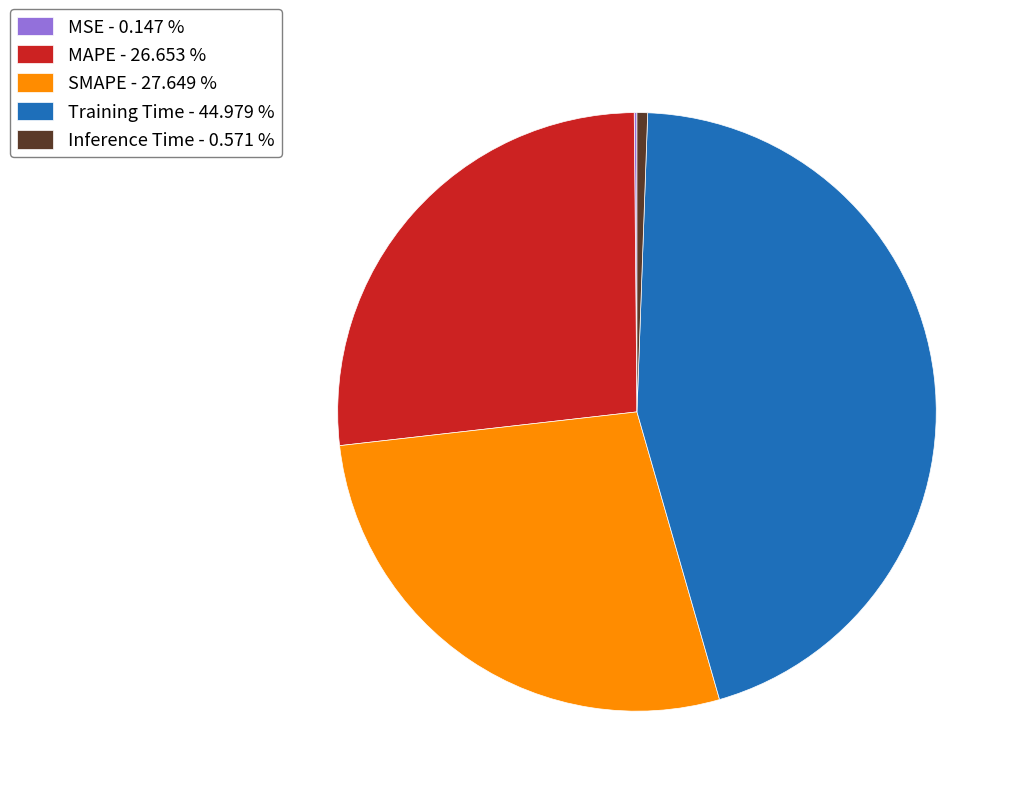

Which has a higher value, Inference Time - 0.571 % or Training Time - 44.979 %?

Training Time - 44.979 %